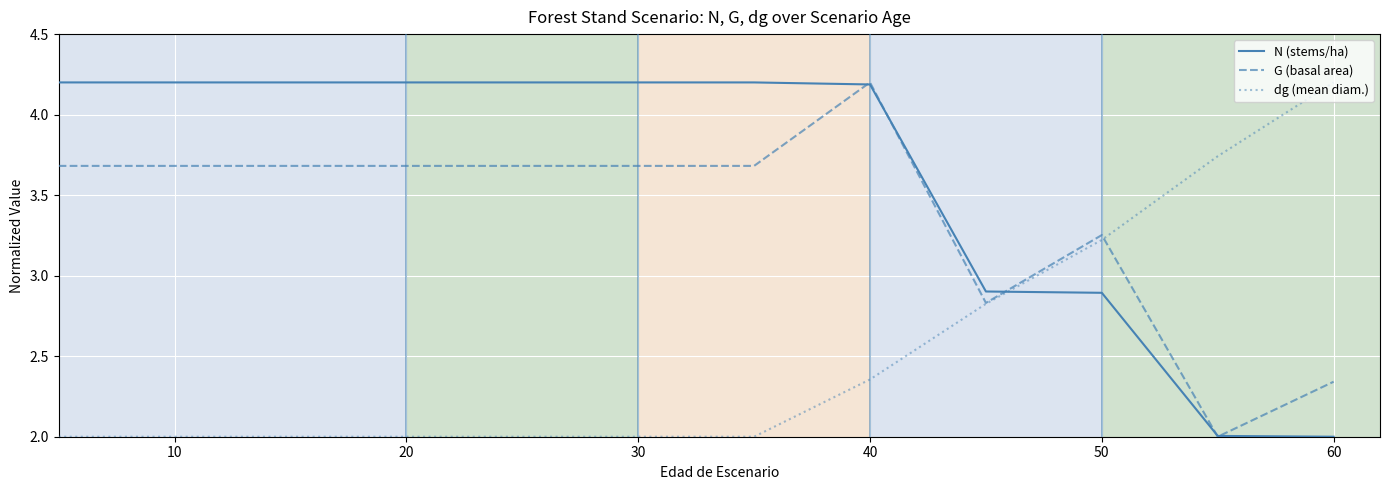

Rank the series by their average value, from lowest to highest.

dg (mean diam.), G (basal area), N (stems/ha)